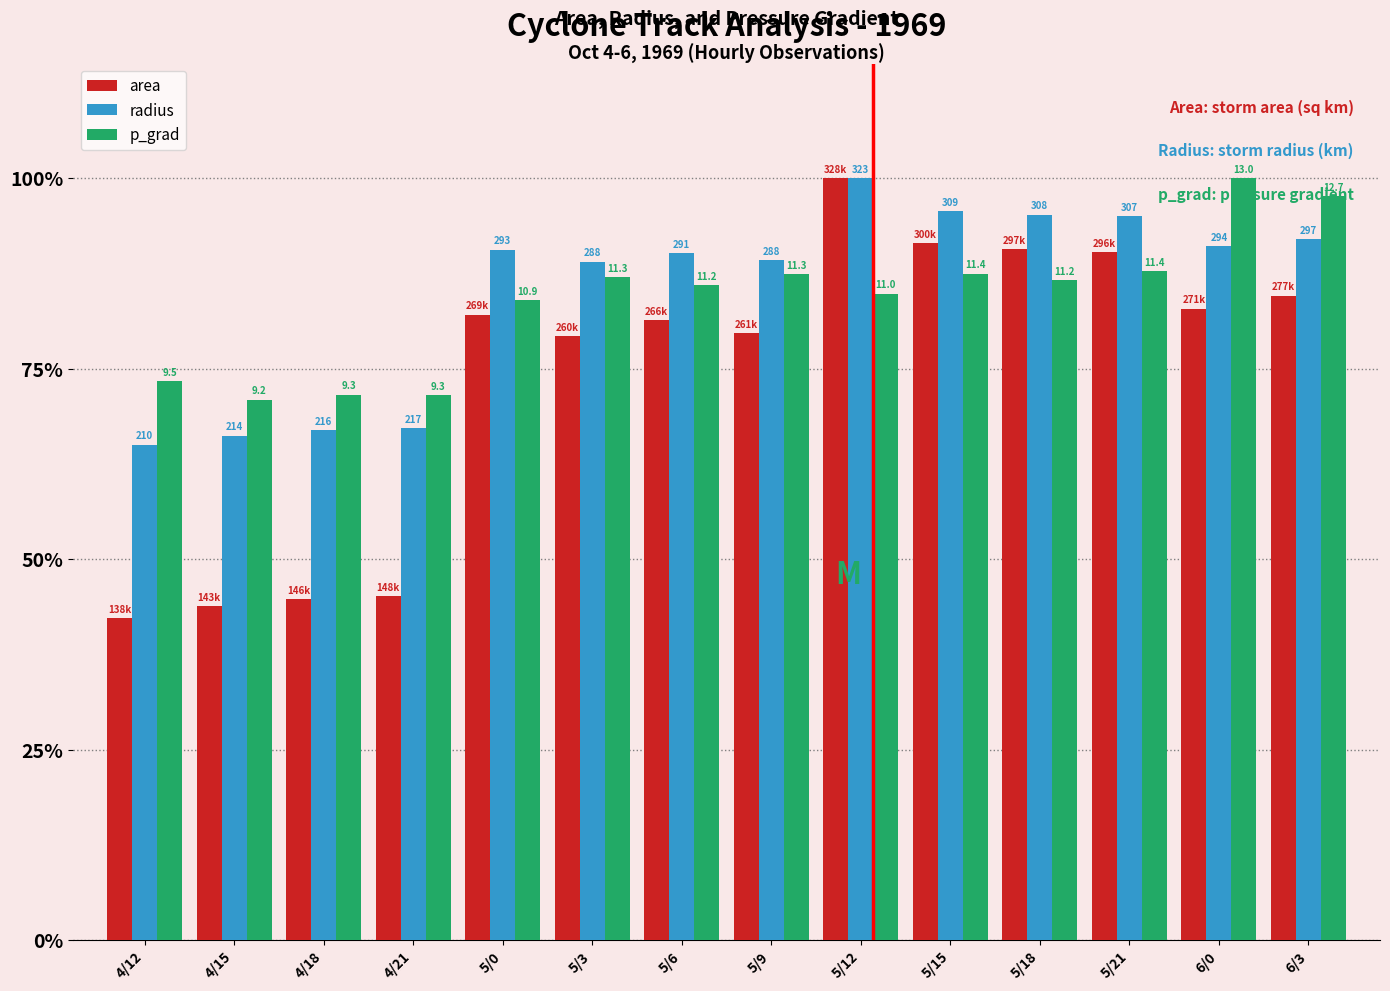

At how many categories does at least one series exceed 78?

10